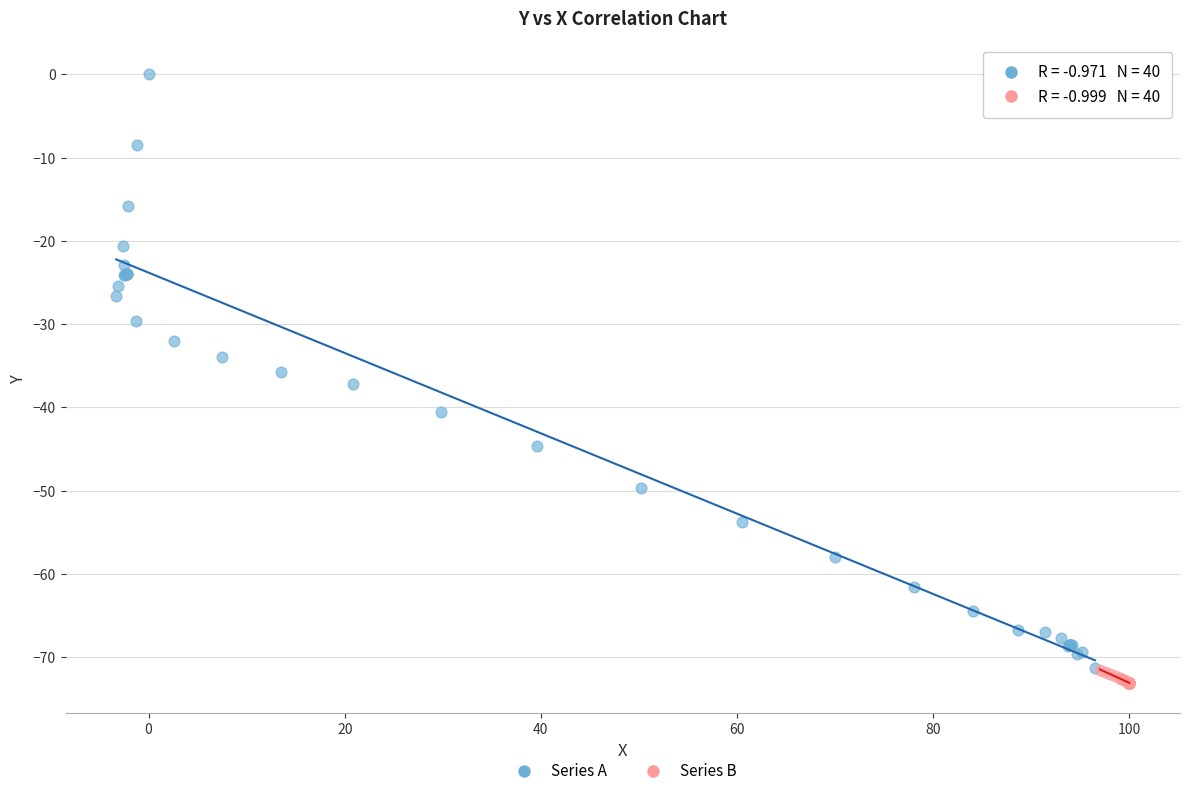

Which series has the largest Y range (max minus min)?

Series A